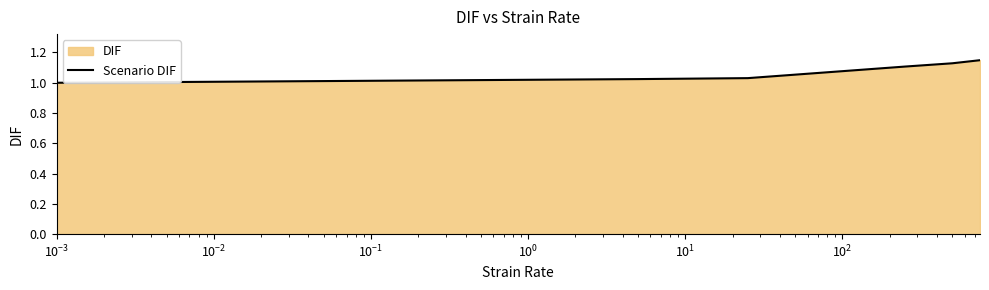

Count the number of data series in this chart.

1